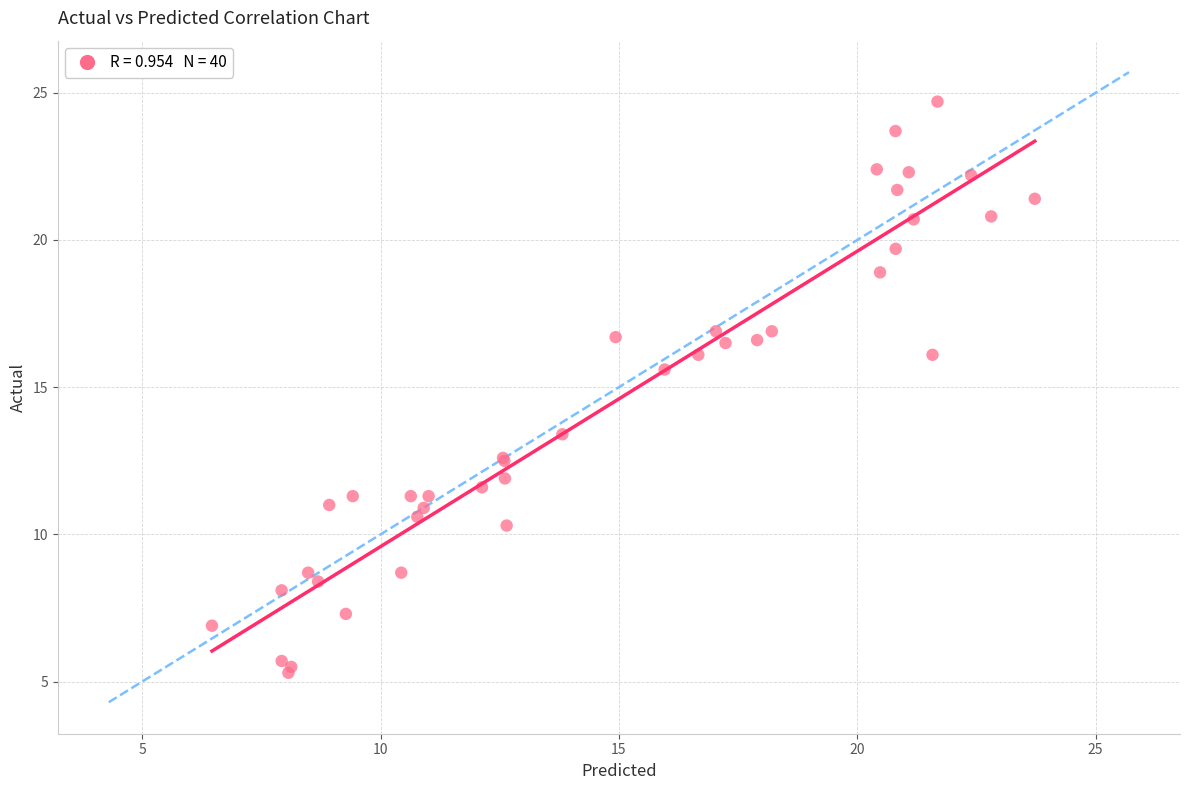

What Y value in the scatter plot is closest to 15?

15.6